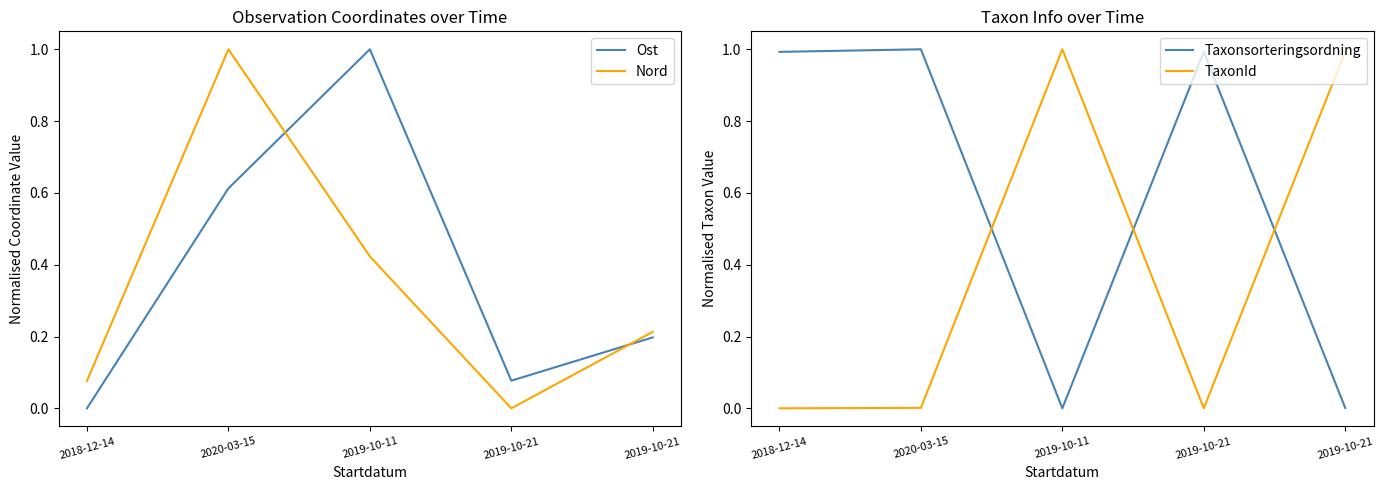

Reading left to right, list all the values displayed in this chart.

Ost: 2018-12-14=0.0	2020-03-15=0.6	2019-10-11=1.0	2019-10-21=0.1	2019-10-21=0.2
Nord: 2018-12-14=0.1	2020-03-15=1.0	2019-10-11=0.4	2019-10-21=0.0	2019-10-21=0.2
Taxonsorteringsordning: 2018-12-14=1.0	2020-03-15=1.0	2019-10-11=0.0	2019-10-21=1.0	2019-10-21=0.0
TaxonId: 2018-12-14=0.0	2020-03-15=0.0	2019-10-11=1.0	2019-10-21=0.0	2019-10-21=1.0